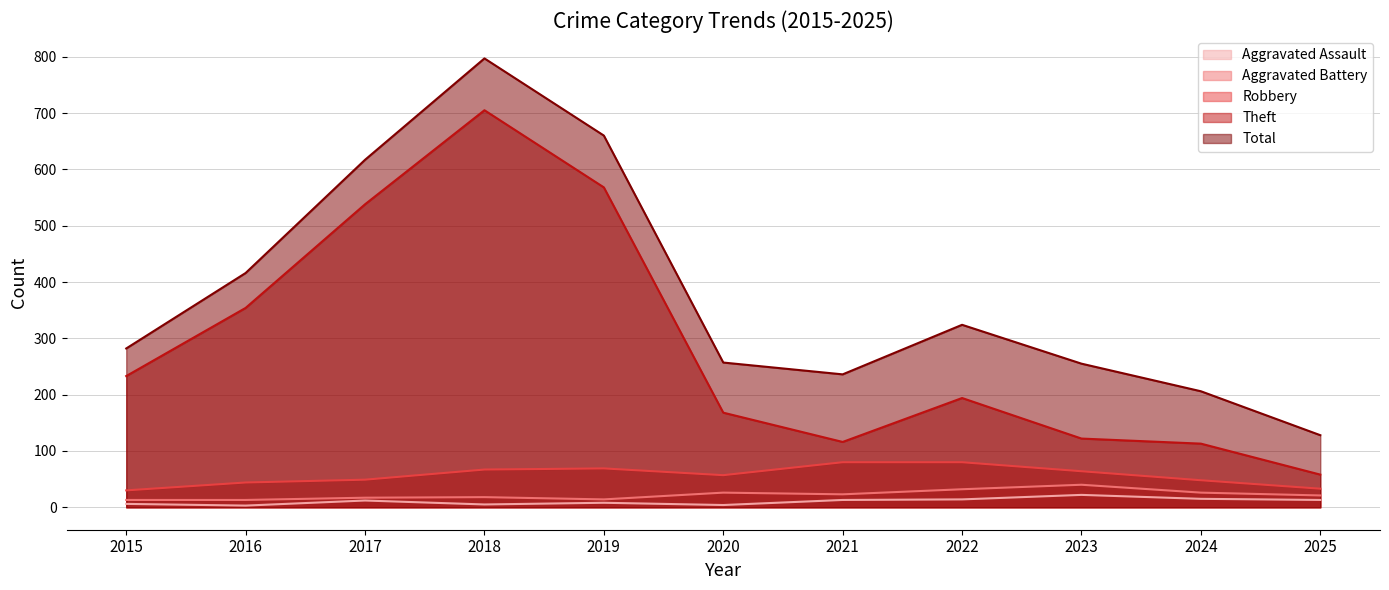

Which series has the widest spread of values?

Total